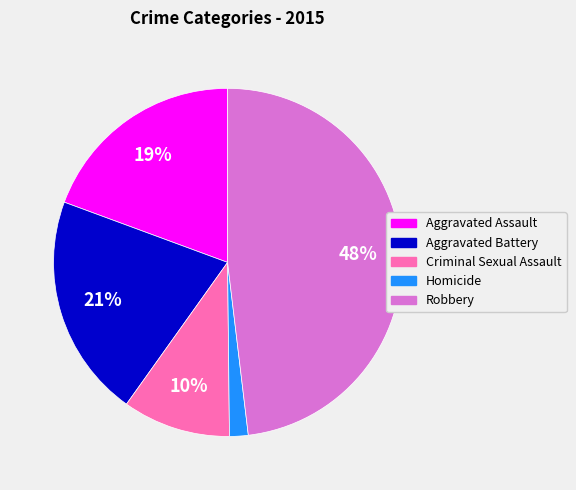

To the nearest percent, what is the difference between the Homicide and Criminal Sexual Assault slice percentages?

8%